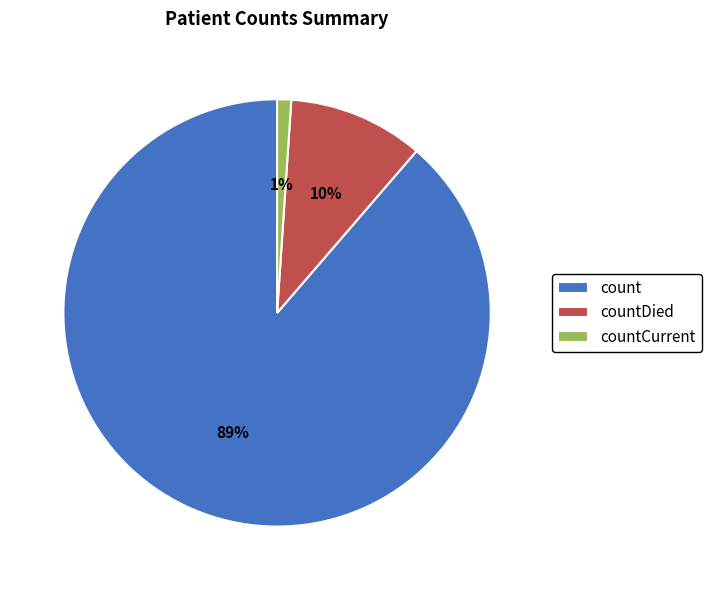

To the nearest percent, what is the difference between the largest and smallest slice percentages?

88%